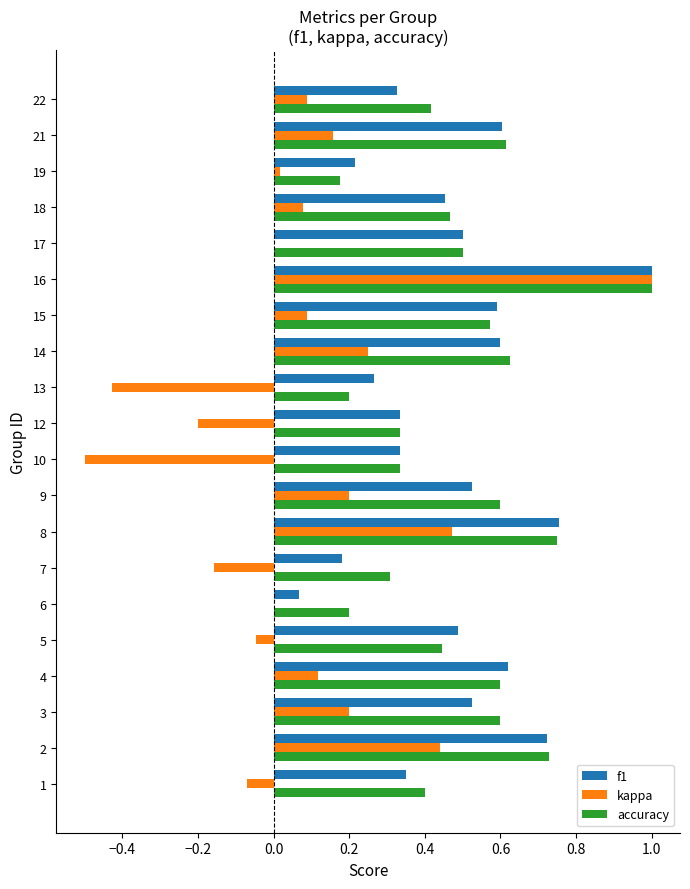

At which label does accuracy reach its peak?

16